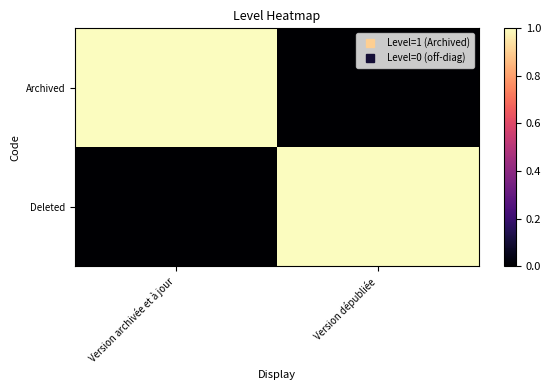

What is the maximum value shown in the chart?

1